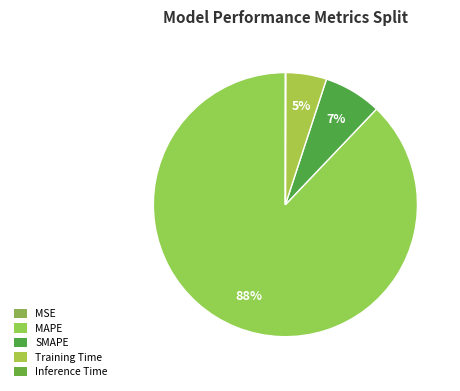

How many segments does this pie chart have?

5